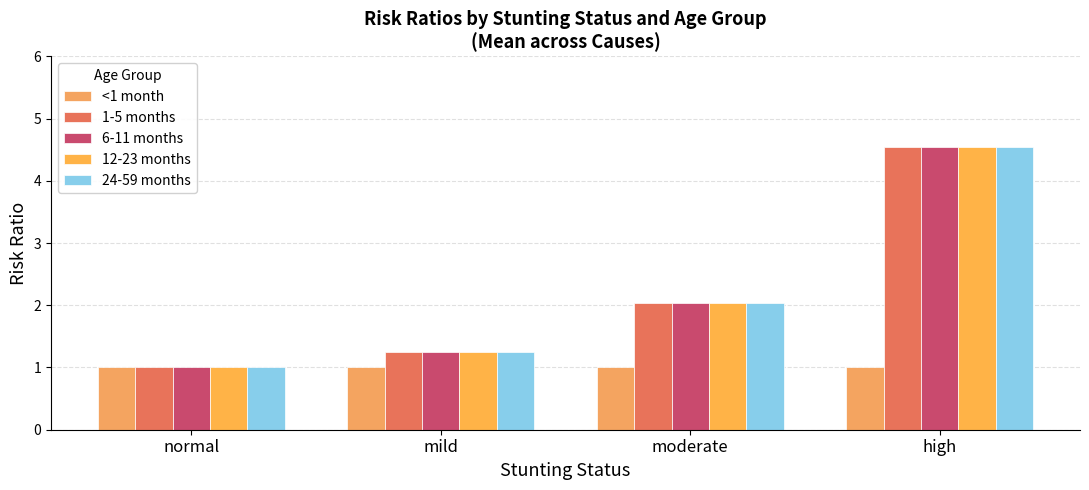

Reading left to right, transcribe all the data shown in this chart.

<1 month: 1.0	1.0	1.0	1.0
1-5 months: 1.0	1.2	2.0	4.5
6-11 months: 1.0	1.2	2.0	4.5
12-23 months: 1.0	1.2	2.0	4.5
24-59 months: 1.0	1.2	2.0	4.5